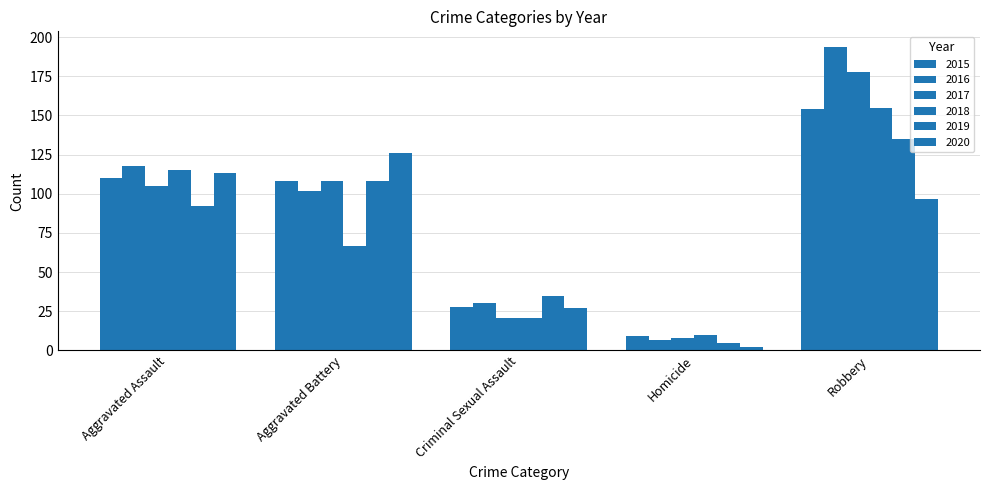

Reading left to right, transcribe all the data shown in this chart.

2015: 110	108	28	9	154
2016: 118	102	30	7	194
2017: 105	108	21	8	178
2018: 115	67	21	10	155
2019: 92	108	35	5	135
2020: 113	126	27	2	97